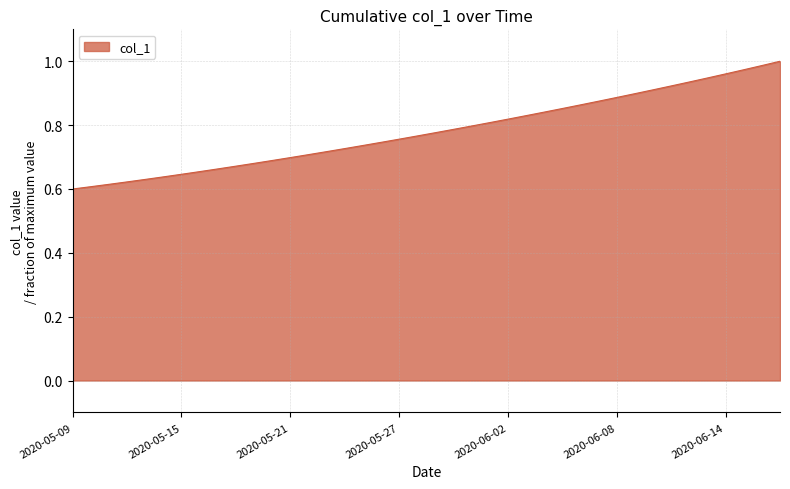

What is the difference between the maximum and minimum values?

0.4